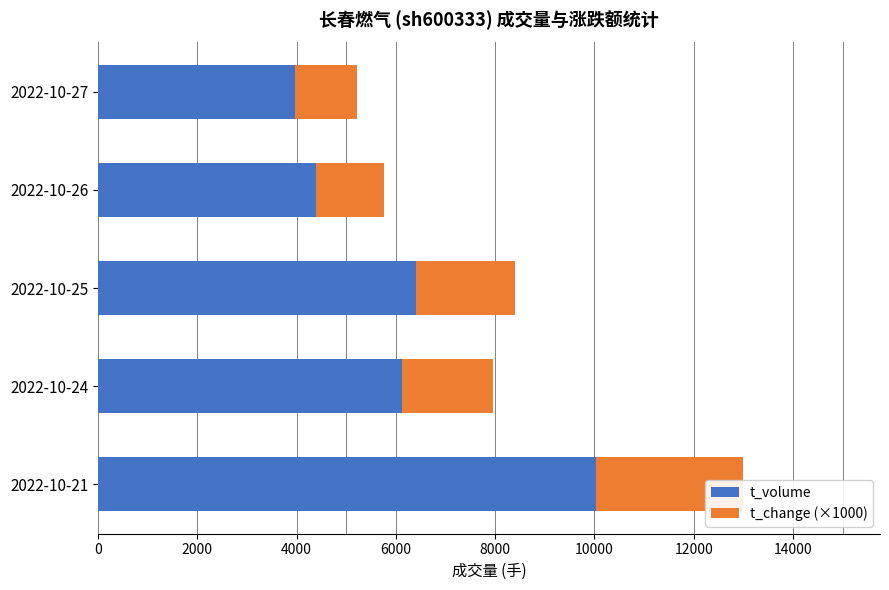

Is it true that t_change (×1000) equals 2984 at 2022-10-25?

False